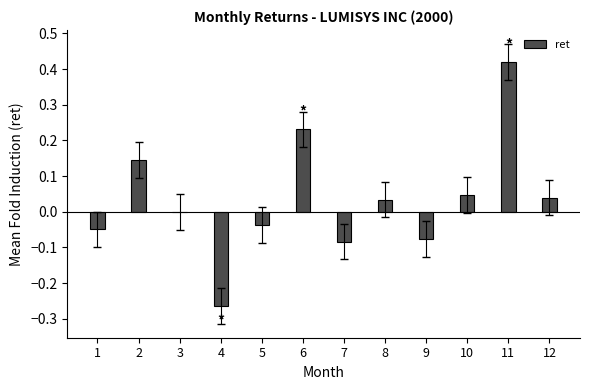

Between 8 and 5, which is larger?

8